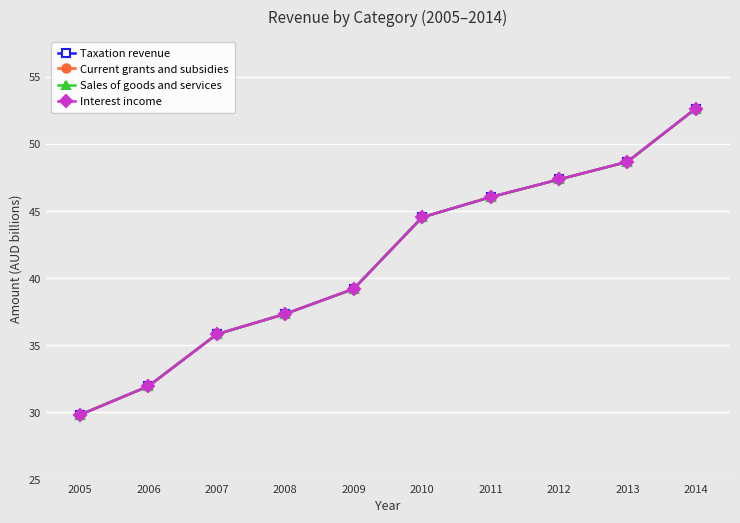

Reading left to right, extract all data points from this chart.

Taxation revenue: 29.8	32.0	35.8	37.3	39.2	44.5	46.0	47.4	48.7	52.6
Current grants and subsidies: 29.8	32.0	35.8	37.3	39.2	44.5	46.0	47.4	48.7	52.6
Sales of goods and services: 29.8	32.0	35.8	37.3	39.2	44.5	46.0	47.4	48.7	52.6
Interest income: 29.8	32.0	35.8	37.3	39.2	44.5	46.0	47.4	48.7	52.6